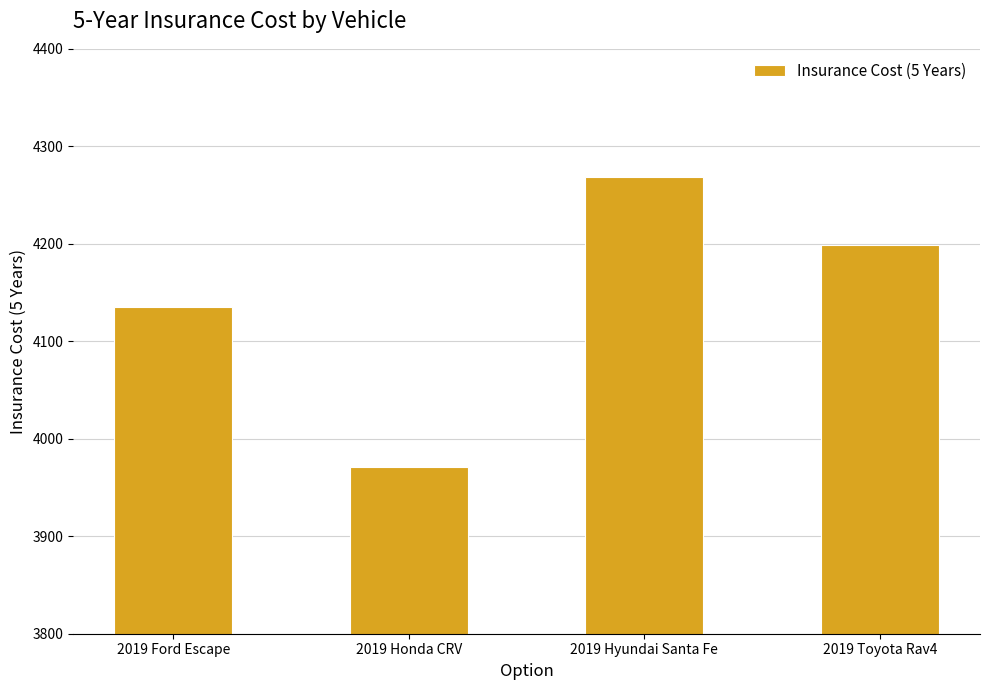

Count the number of categories in the chart.

4